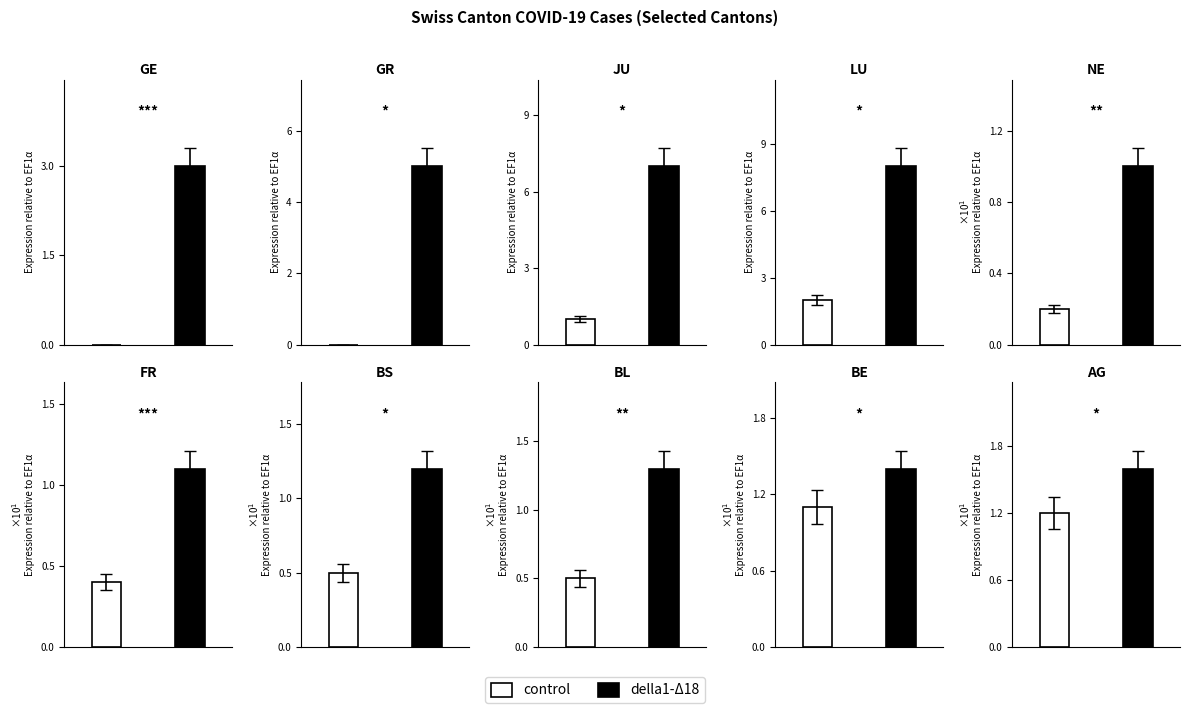

The value of della1_delta18 at JU is 5. True or false?

False